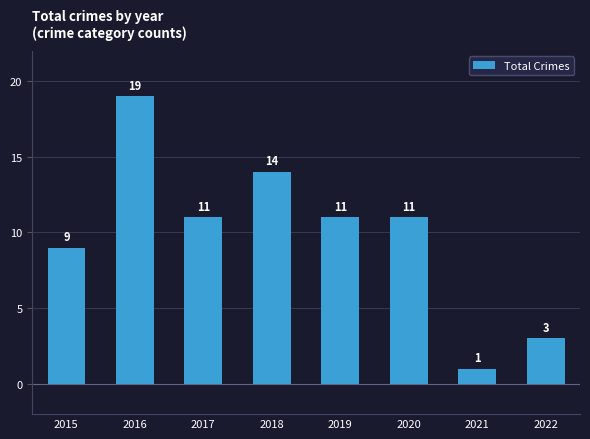

What is the ratio of the value at 2021 to the value at 2019?

0.1